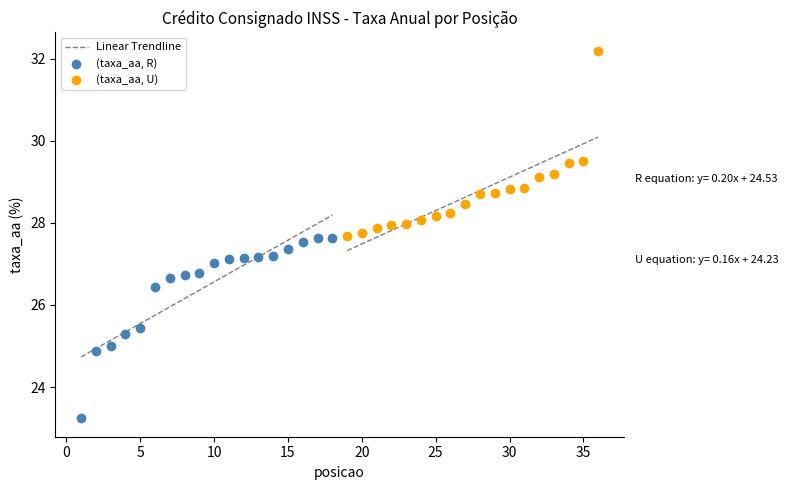

Which series contains the highest Y value?

(taxa_aa, U)